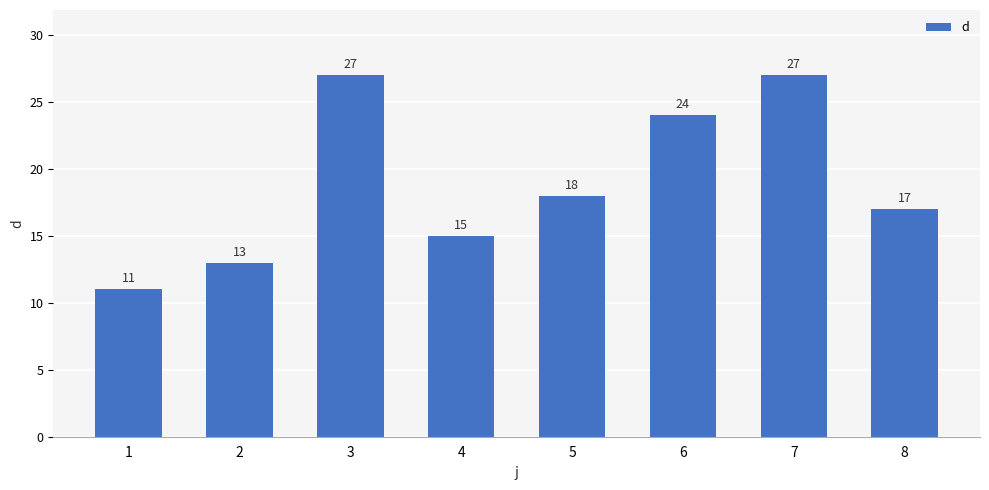

The chart shows a value of 27 at 5. True or false?

False